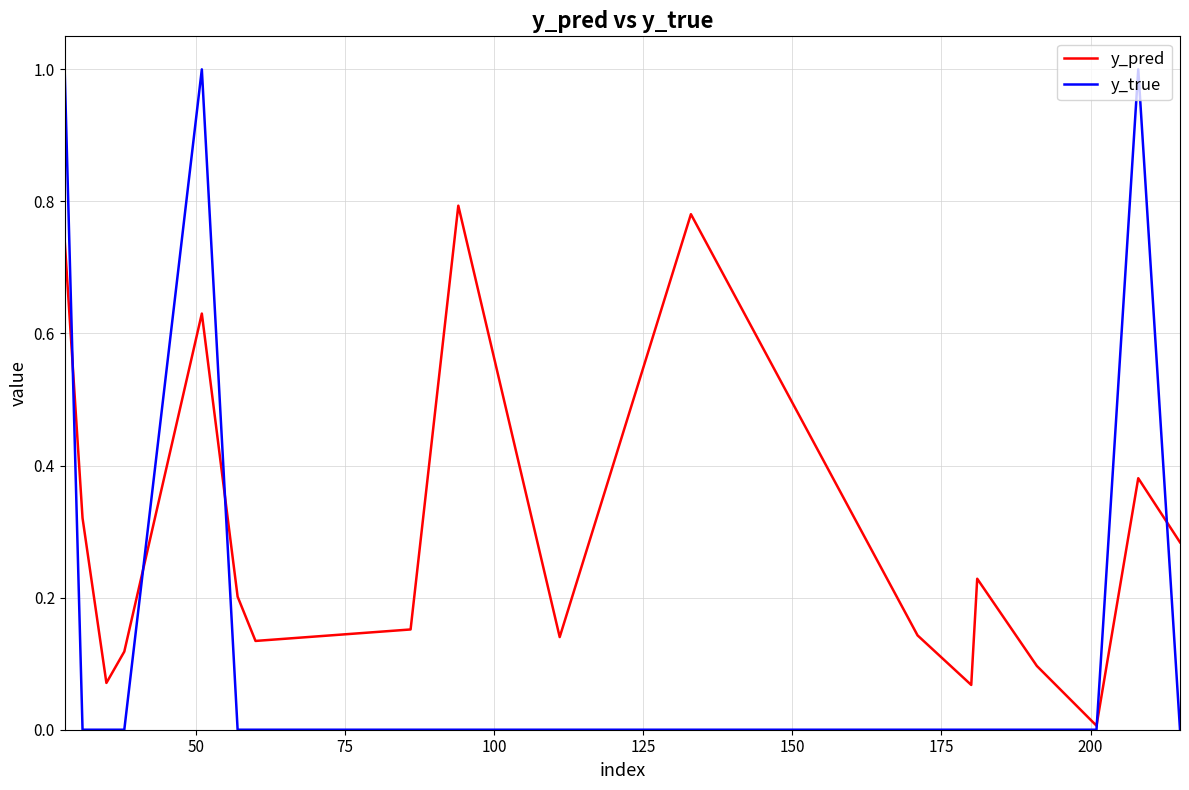

Which series has the widest spread of values?

y_true